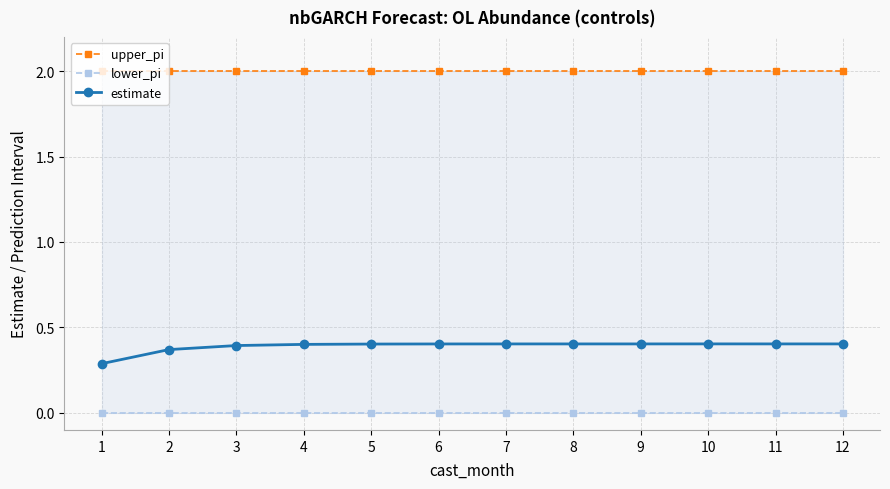

Is it true that upper_pi equals 2.6 at 3?

False